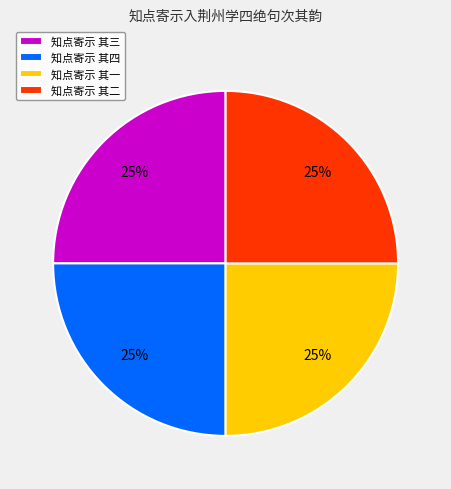

True or false: 知点寄示 其二 accounts for 14% of the total.

False